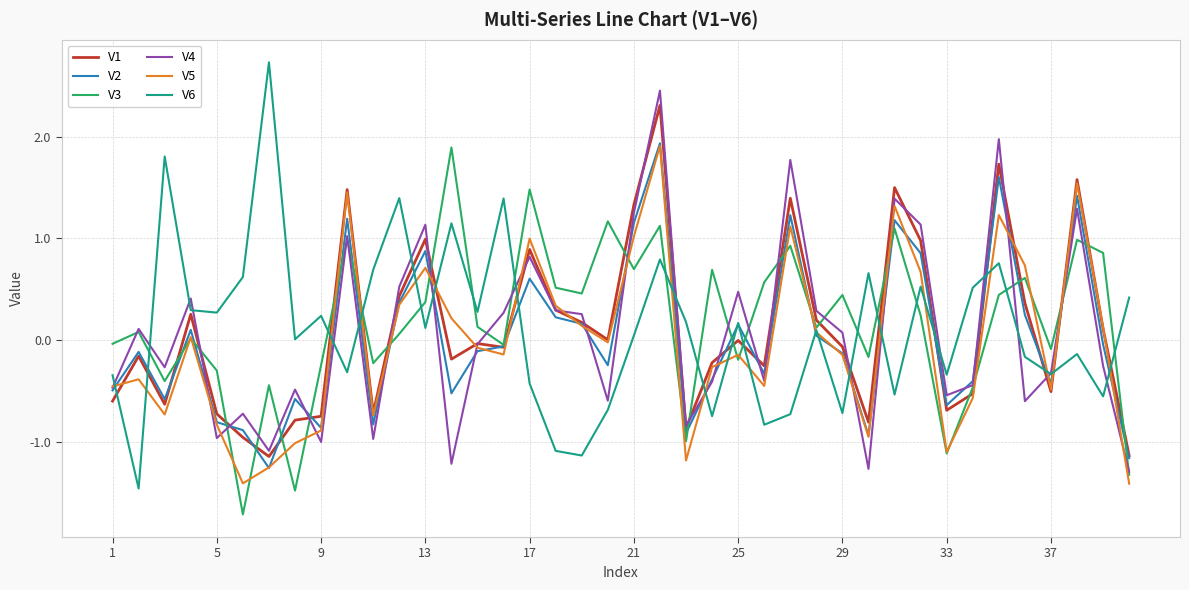

What is the highest value of the V5 series?

1.9